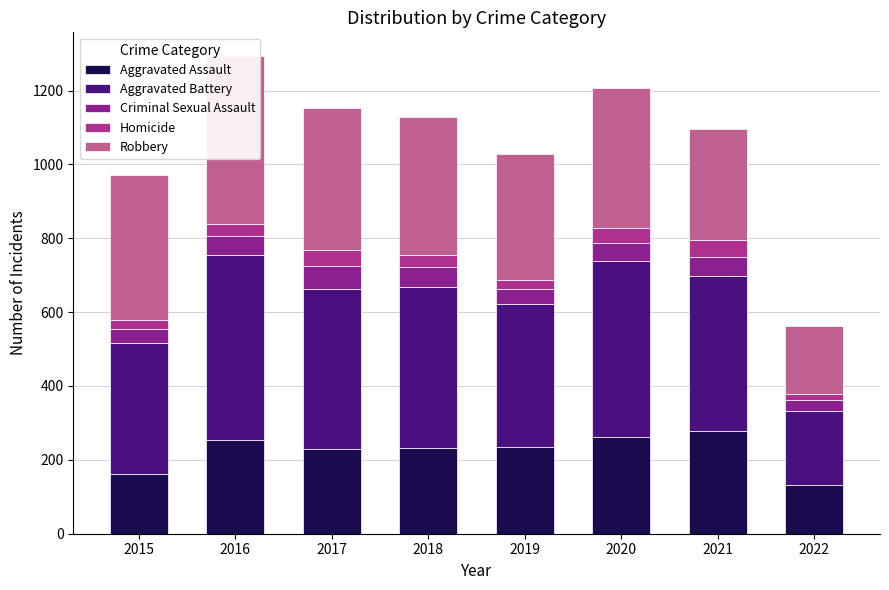

At which label does Robbery reach its peak?

2016